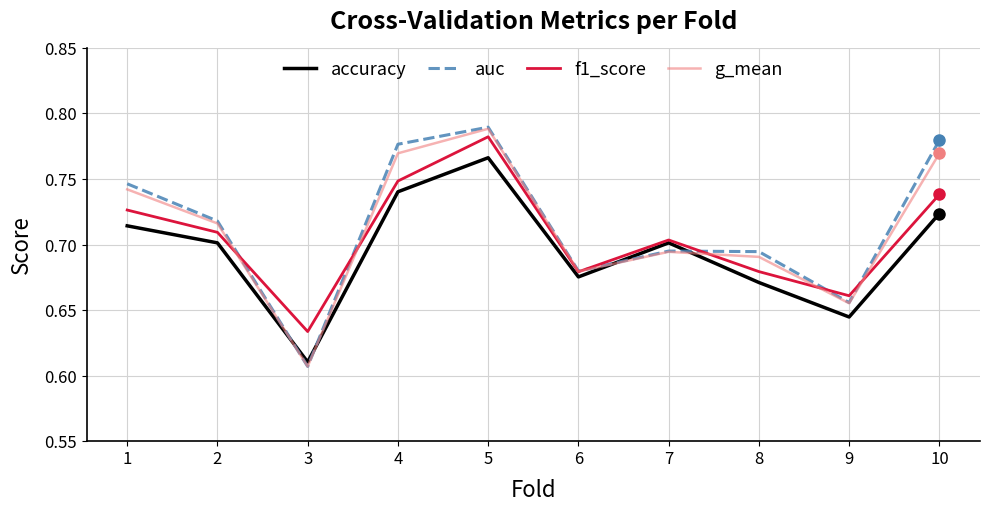

True or false: auc and accuracy cross at least once.

True